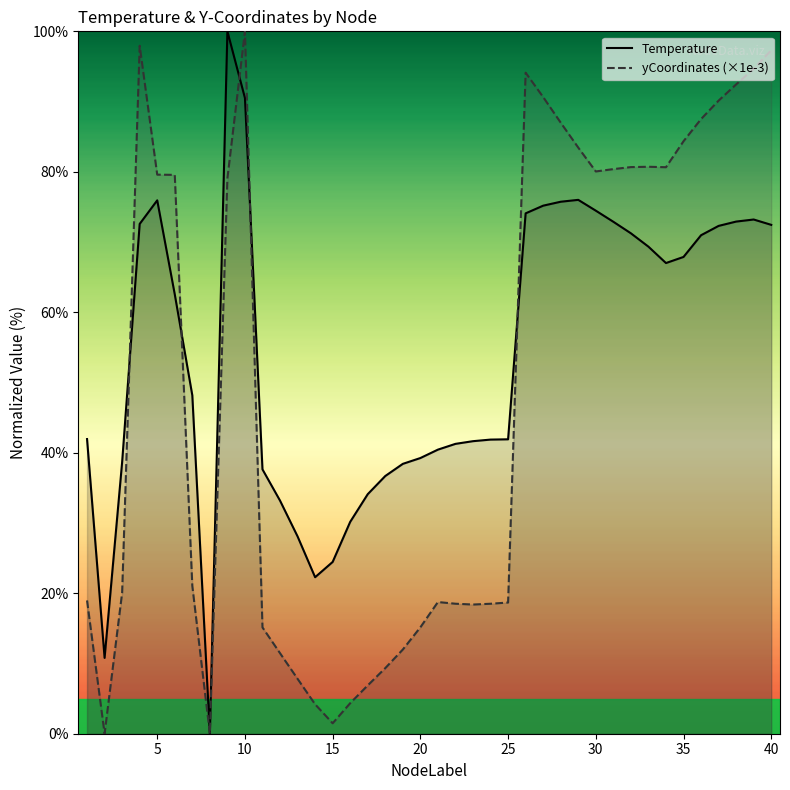

After their last crossing, which series has the higher values: yCoordinates (×1e-3) or Temperature?

yCoordinates (×1e-3)